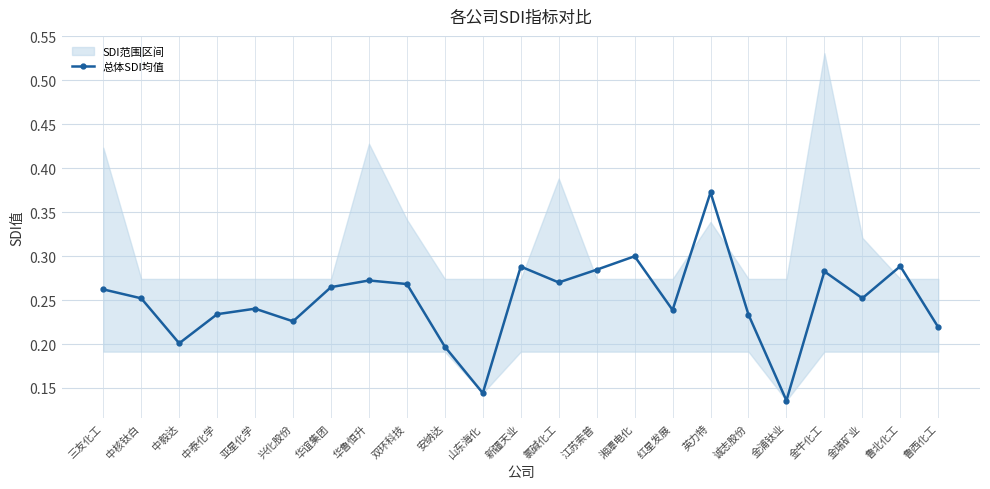

Reading right to left, what are all the values shown in this chart?

鲁西化工=0.2	鲁北化工=0.3	金瑞矿业=0.3	金牛化工=0.3	金浦钛业=0.1	诚志股份=0.2	英力特=0.4	红星发展=0.2	湘潭电化=0.3	江苏索普=0.3	氯碱化工=0.3	新疆天业=0.3	山东海化=0.1	安纳达=0.2	双环科技=0.3	华鲁恒升=0.3	华谊集团=0.3	兴化股份=0.2	亚星化学=0.2	中泰化学=0.2	中毅达=0.2	中核钛白=0.3	三友化工=0.3